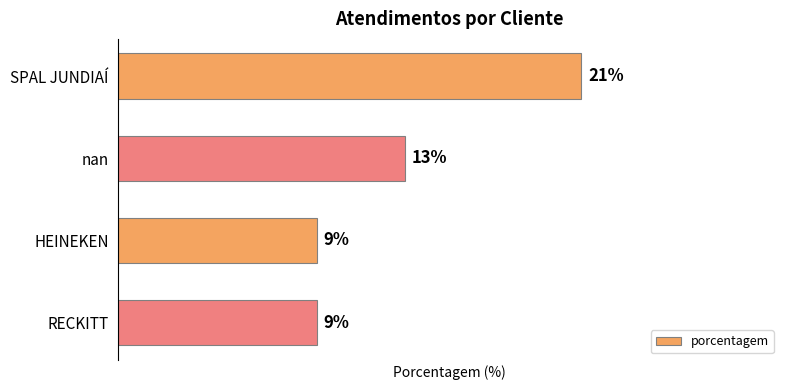

Between HEINEKEN and SPAL JUNDIAÍ, which is larger?

SPAL JUNDIAÍ